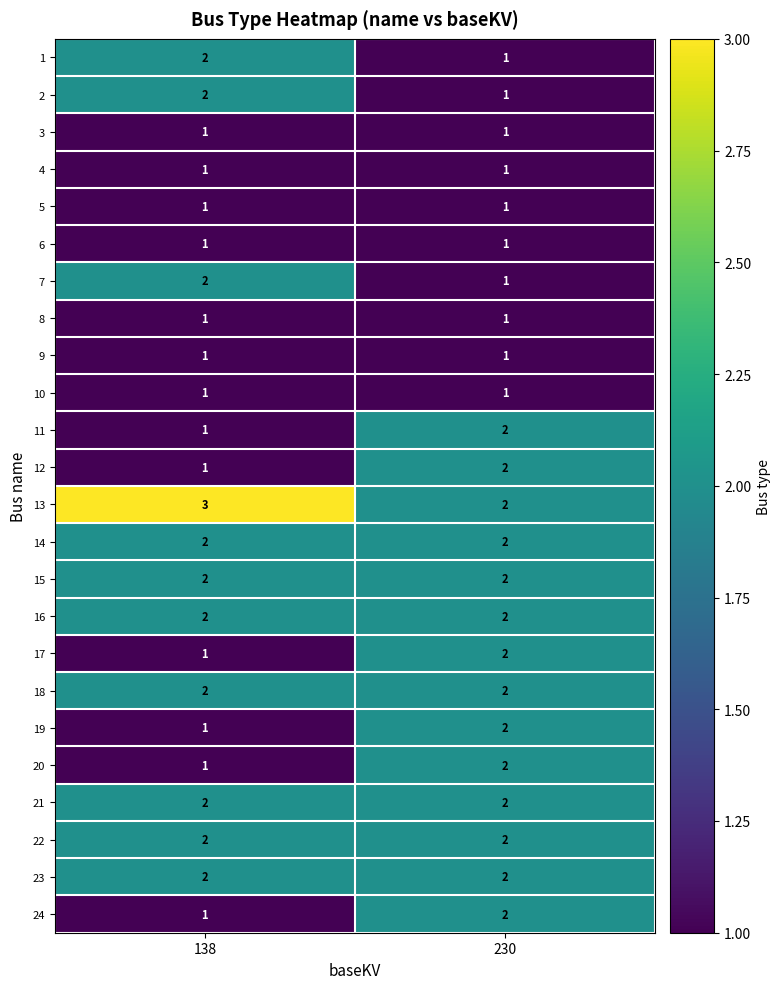

At which label does 19 reach its minimum?

138